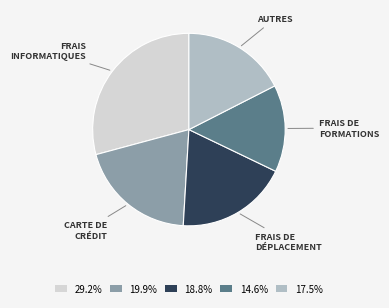

Does 14.6% represent more than half of the total?

No